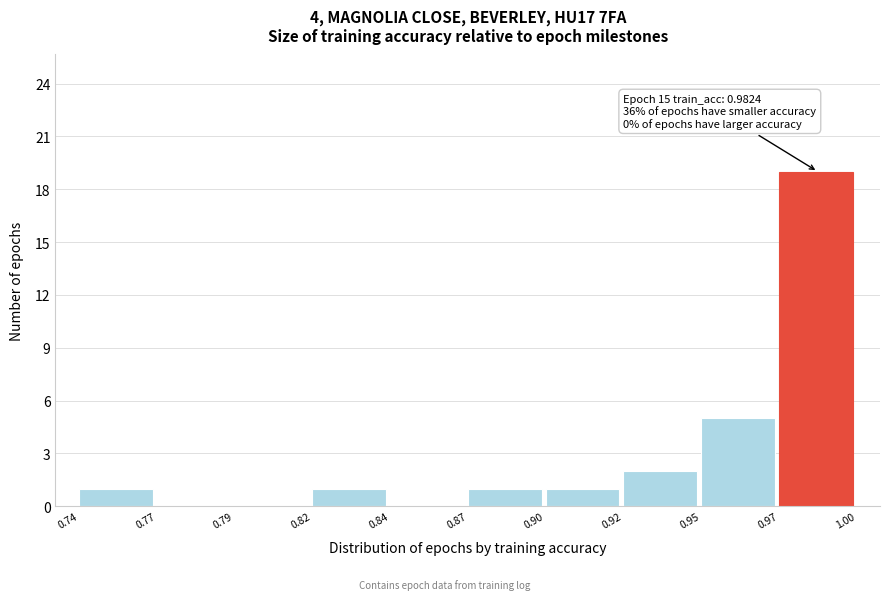

Reading left to right, list all the values displayed in this chart.

0.74=1	0.77=0	0.79=0	0.82=1	0.84=0	0.87=1	0.90=1	0.92=2	0.95=5	0.97=19